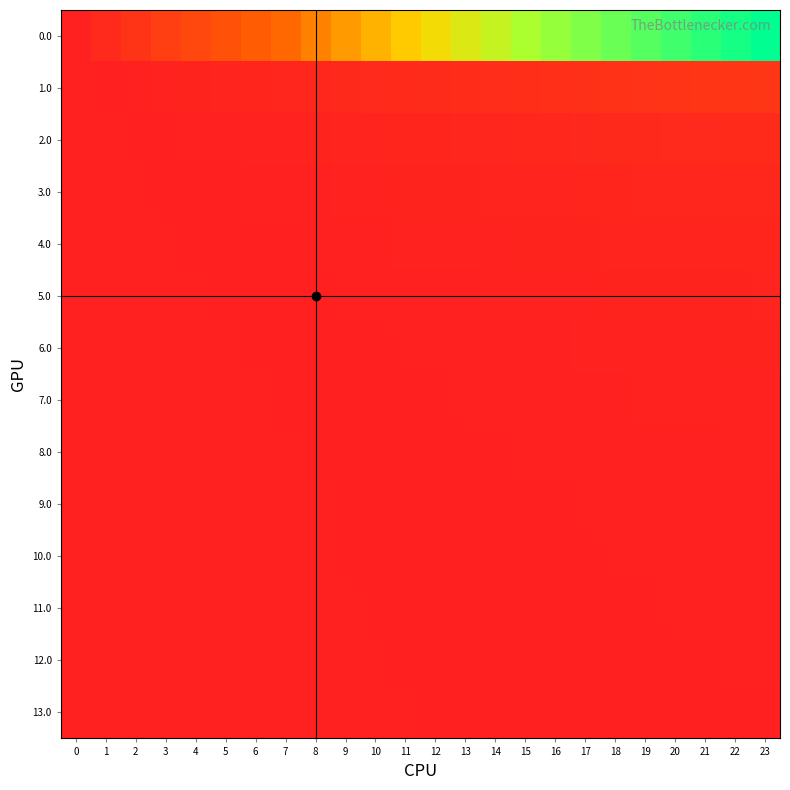

Rank the series at 7 from lowest to highest value.

13.0, 12.0, 11.0, 10.0, 9.0, 8.0, 7.0, 6.0, 5.0, 4.0, 3.0, 2.0, 1.0, 0.0